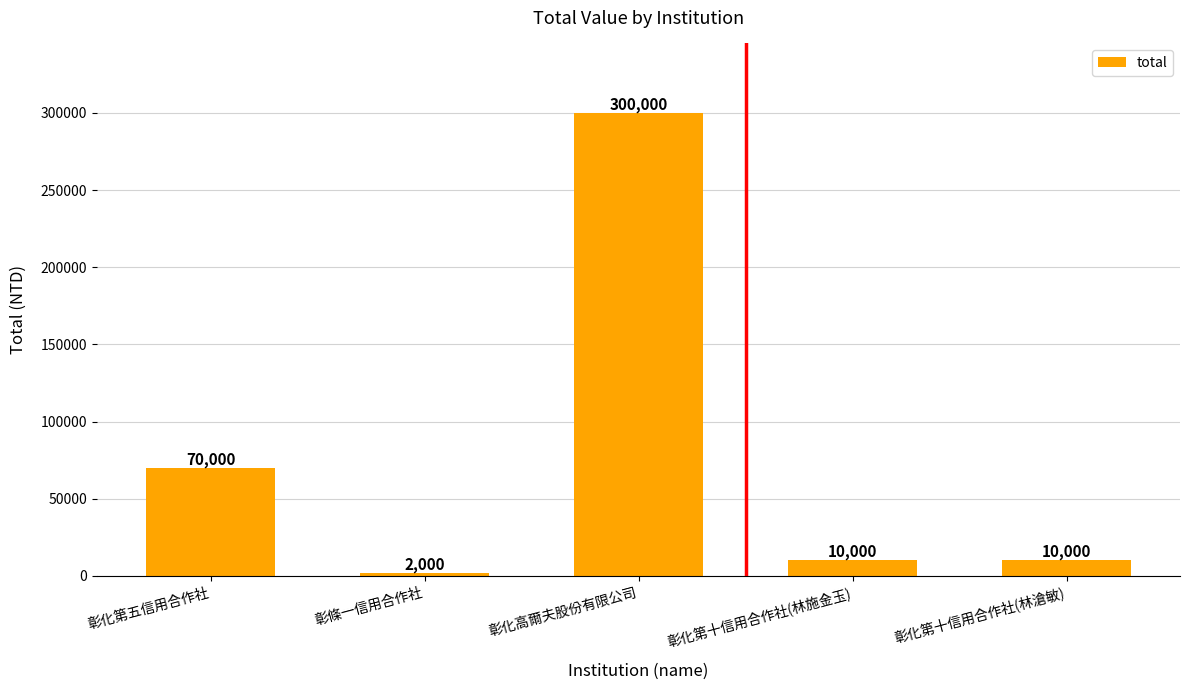

True or false: the data shows 300000 at 彰化高爾夫股份有限公司.

True